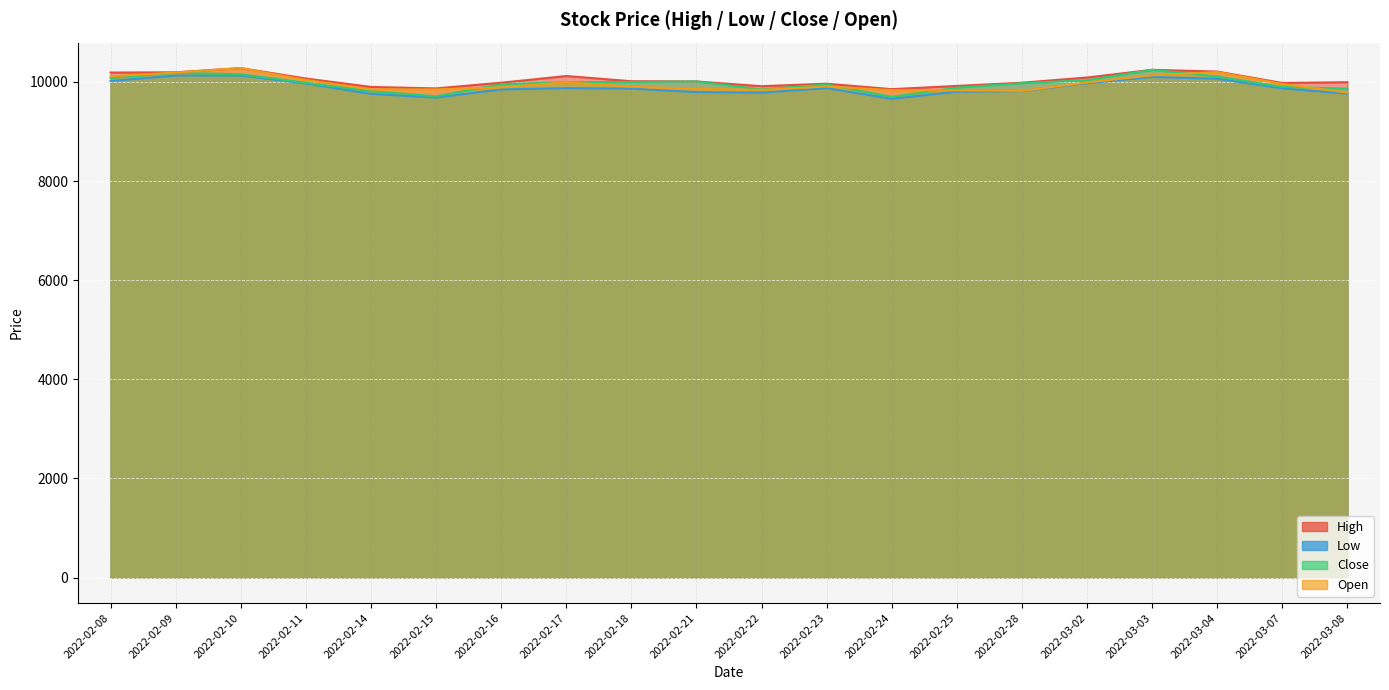

Which series has the largest total across all categories?

High